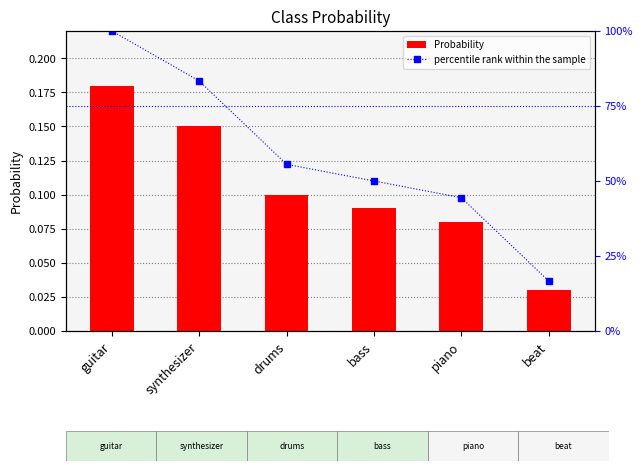

At drums, list the series in order from largest to smallest.

percentile rank within the sample, Probability